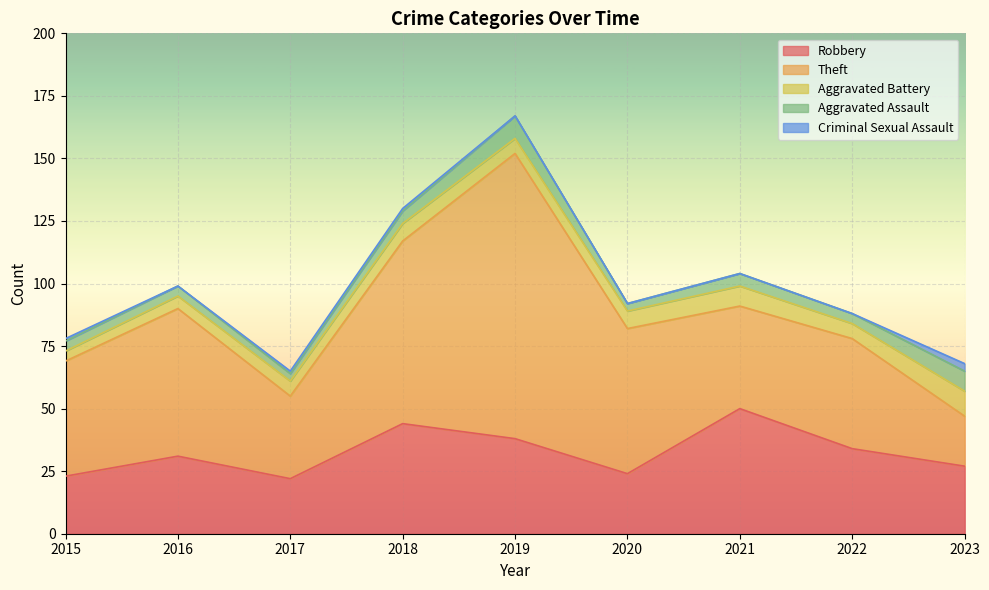

At which category does the chart reach its peak across all series?

2019